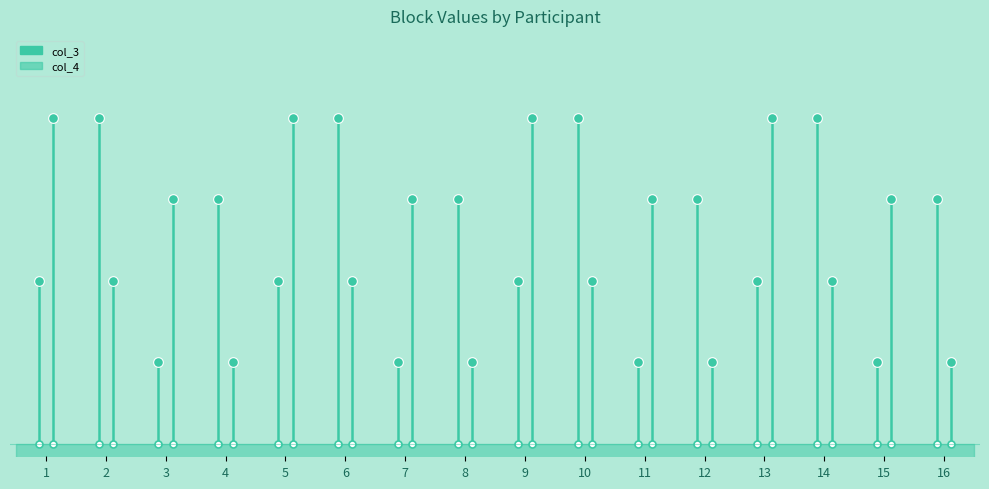

Count the col_4 values in the range 0 to 4.

2